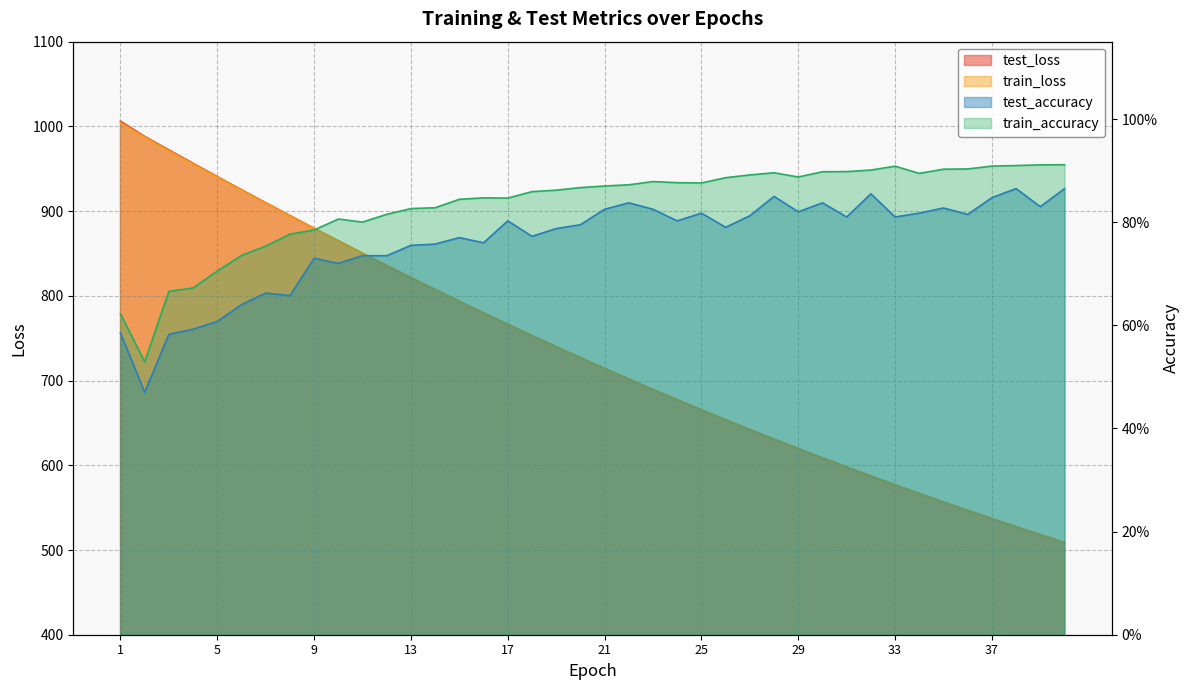

List the labels in order of test_accuracy value, smallest first.

2, 3, 1, 4, 5, 6, 8, 7, 10, 9, 12, 11, 13, 14, 16, 15, 18, 19, 26, 20, 17, 24, 31, 33, 27, 36, 25, 34, 29, 21, 23, 35, 39, 22, 30, 37, 28, 32, 38, 40